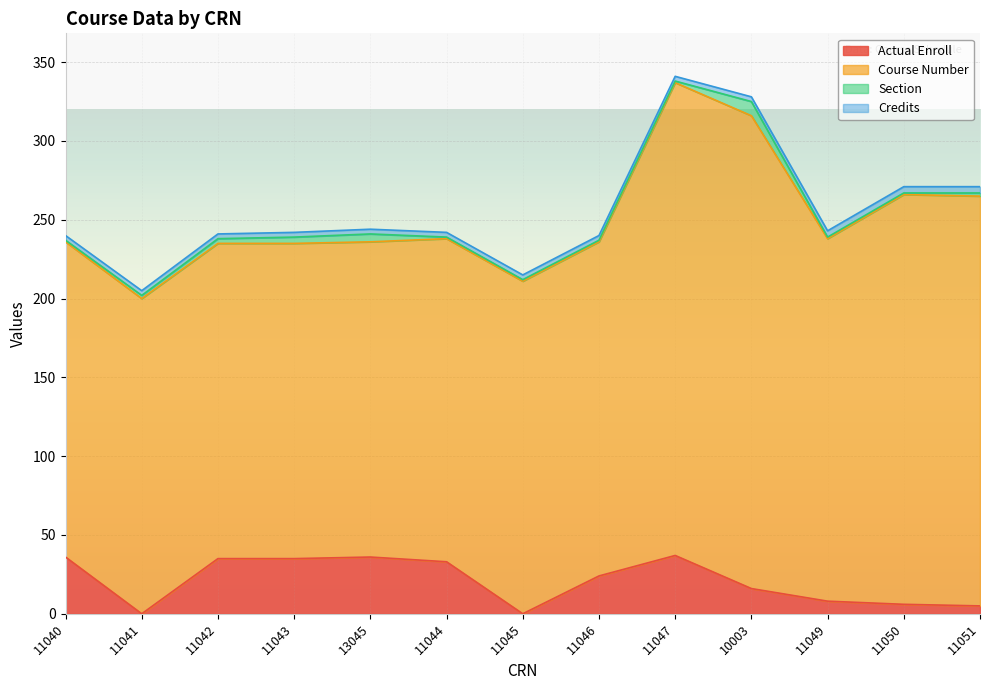

True or false: Section and Course Number cross at least once.

False